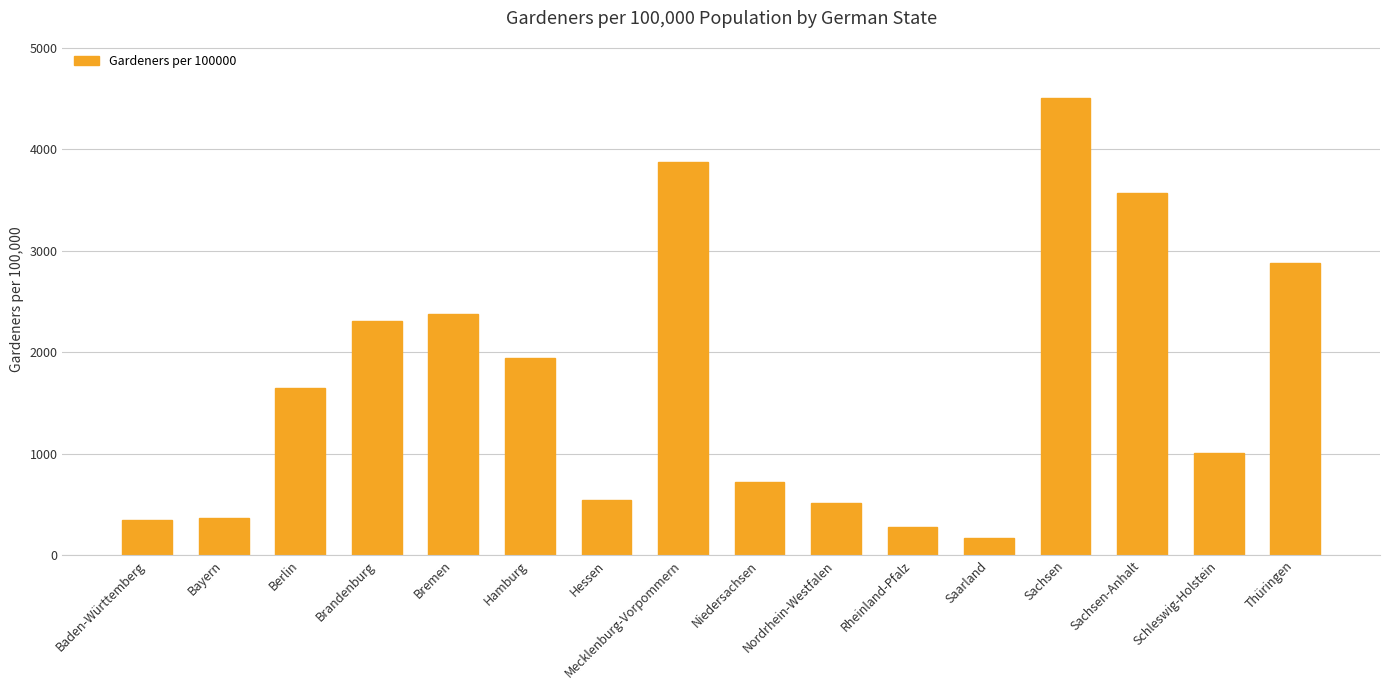

What is the label of the 15th bar from the left?

Schleswig-Holstein